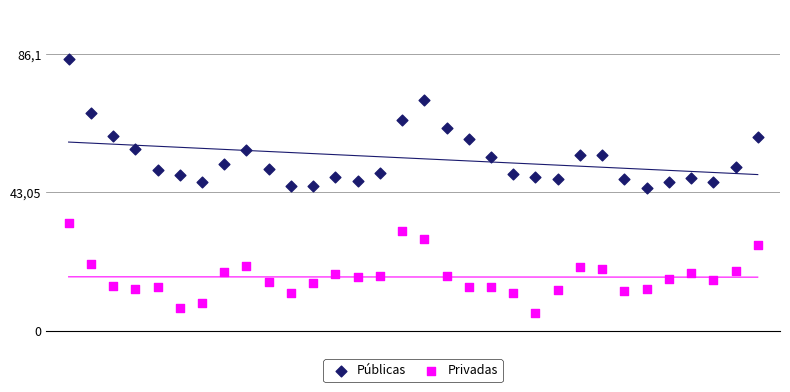

What are all the series names shown in the legend?

Públicas, Privadas